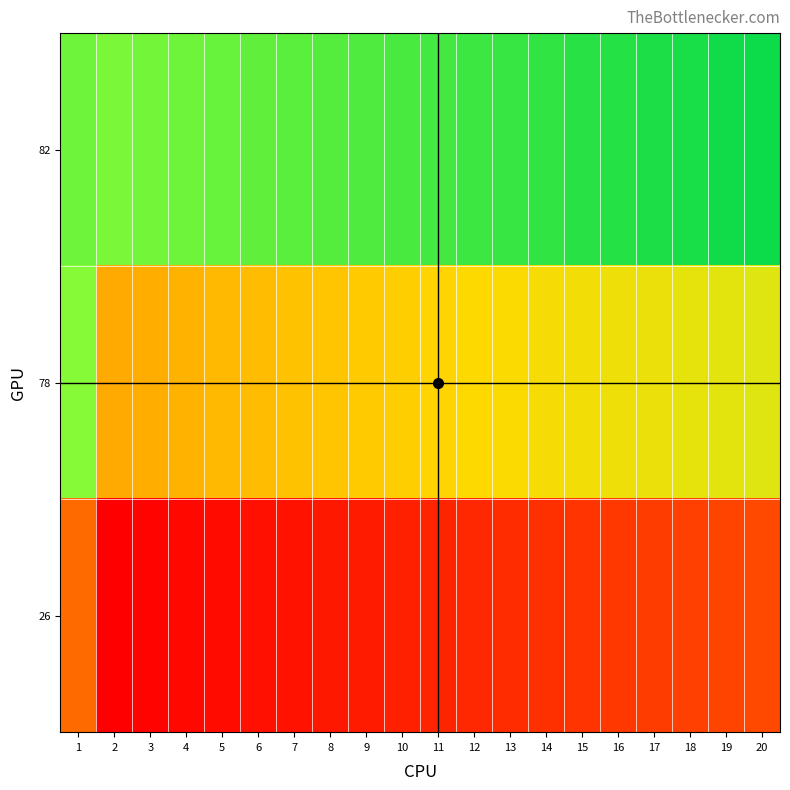

At which category is the sum across all series the highest?

1